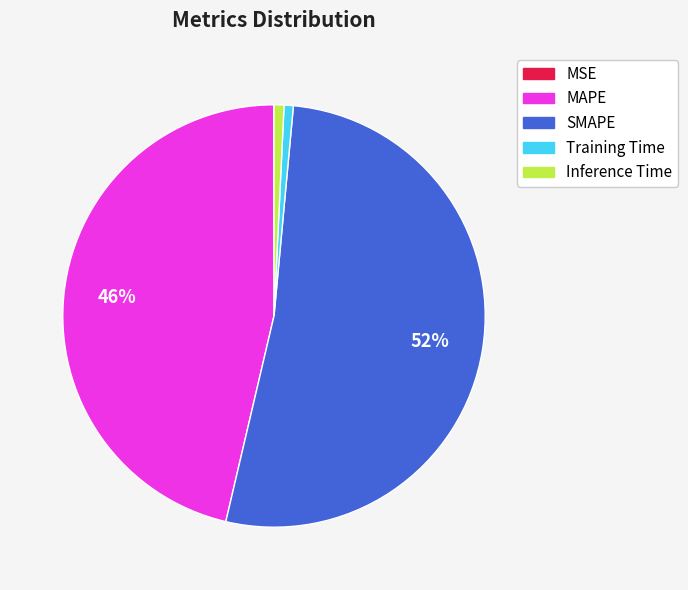

The Training Time slice represents 15% of the pie. True or false?

False